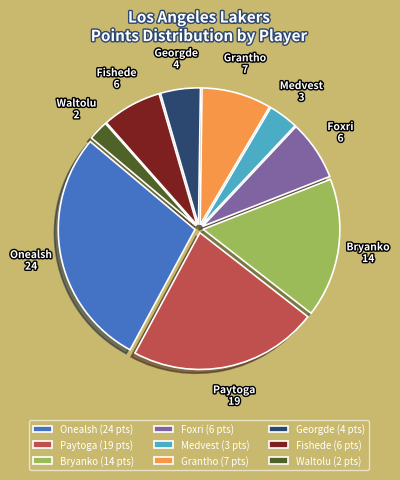

Do Medvest (3 pts) and Fishede (6 pts) together represent more than half of the pie?

No